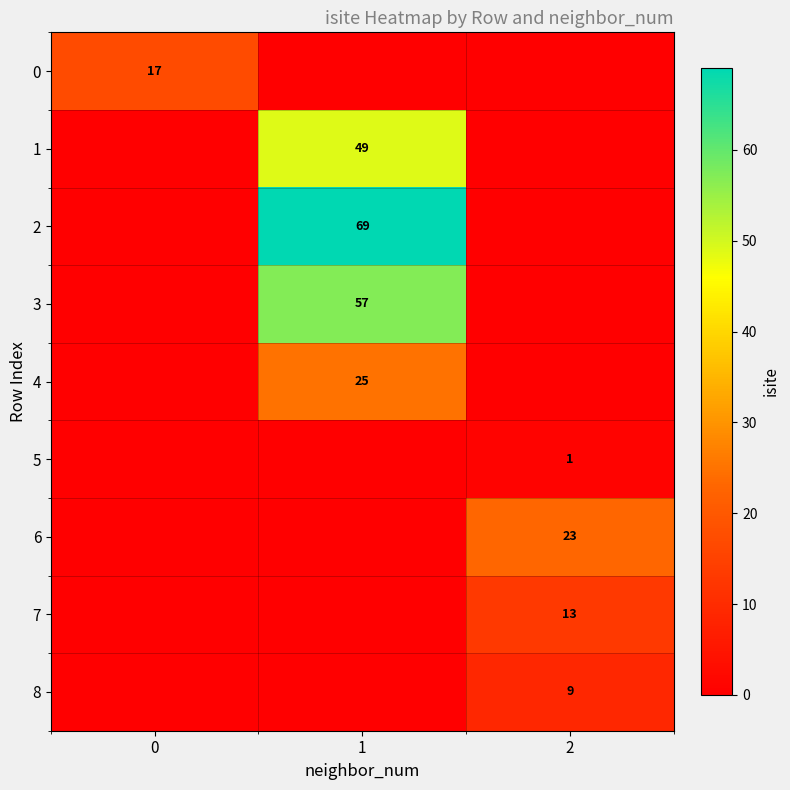

Is the value of 0 at 0 greater than the value of 4 at 1?

No